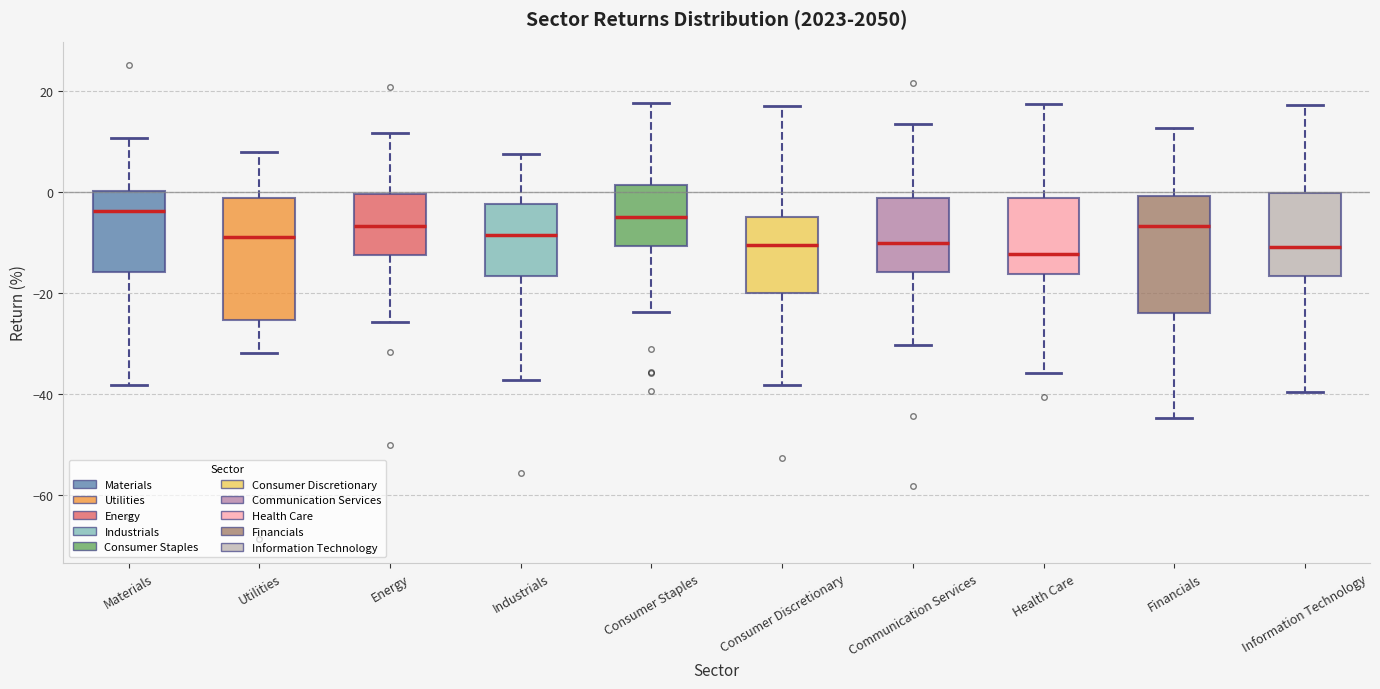

Reading left to right, transcribe this box plot: for each box, give where its median line is, the range the box spans, and where its two whiskers end, as read against the y-axis. The values are not printed on the chart, so give them approximately, as read against the axis.

Materials: median -4, box -16 to 0, whiskers -38 to 10
Utilities: median -8, box -26 to -2, whiskers -32 to 8
Energy: median -6, box -12 to 0, whiskers -26 to 12
Industrials: median -8, box -16 to -2, whiskers -38 to 8
Consumer Staples: median -4, box -10 to 2, whiskers -24 to 18
Consumer Discretionary: median -10, box -20 to -6, whiskers -38 to 16
Communication Services: median -10, box -16 to -2, whiskers -30 to 14
Health Care: median -12, box -16 to -2, whiskers -36 to 18
Financials: median -6, box -24 to 0, whiskers -44 to 12
Information Technology: median -10, box -16 to 0, whiskers -40 to 18